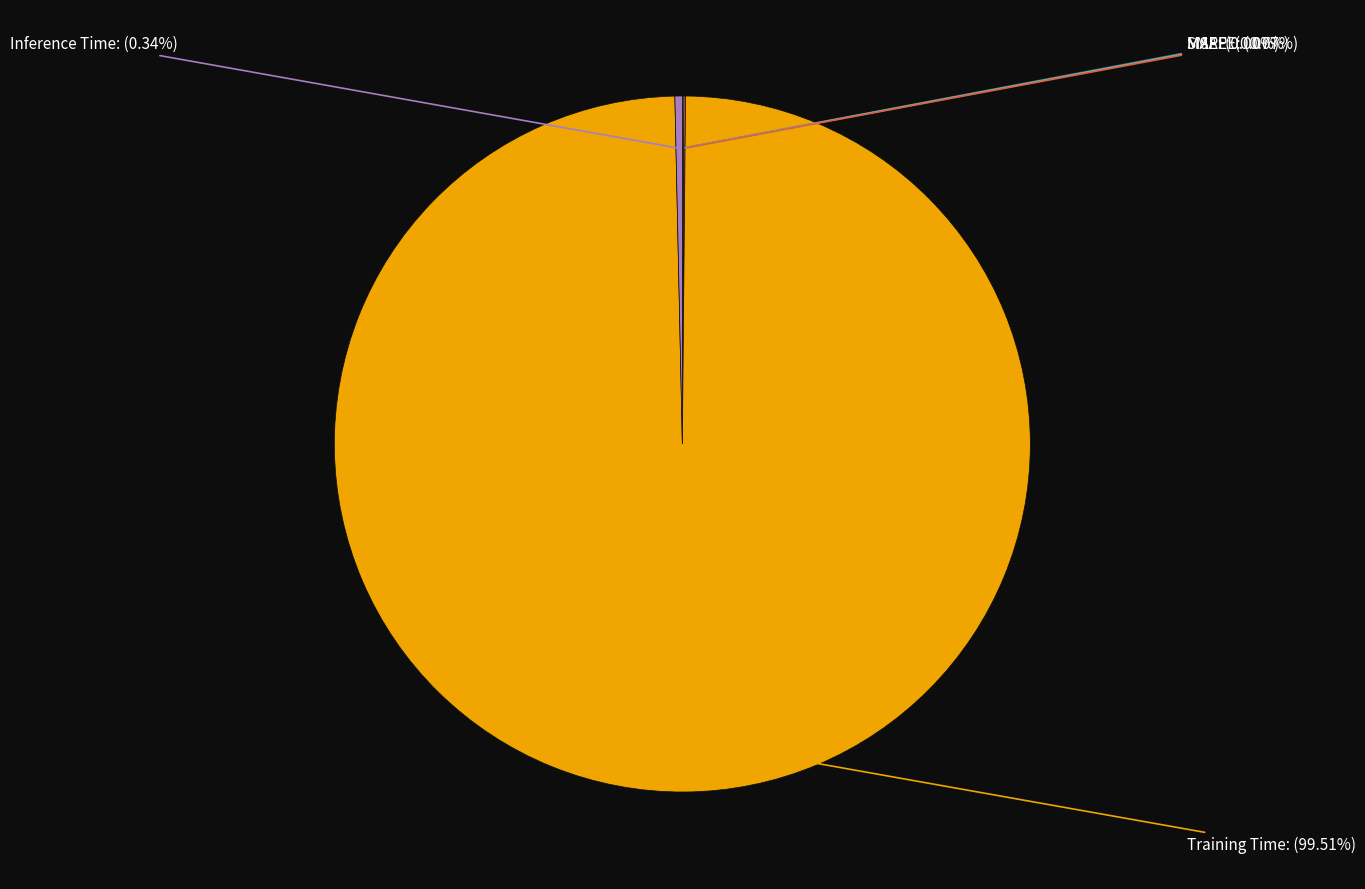

What is the largest slice in the pie chart?

Training Time